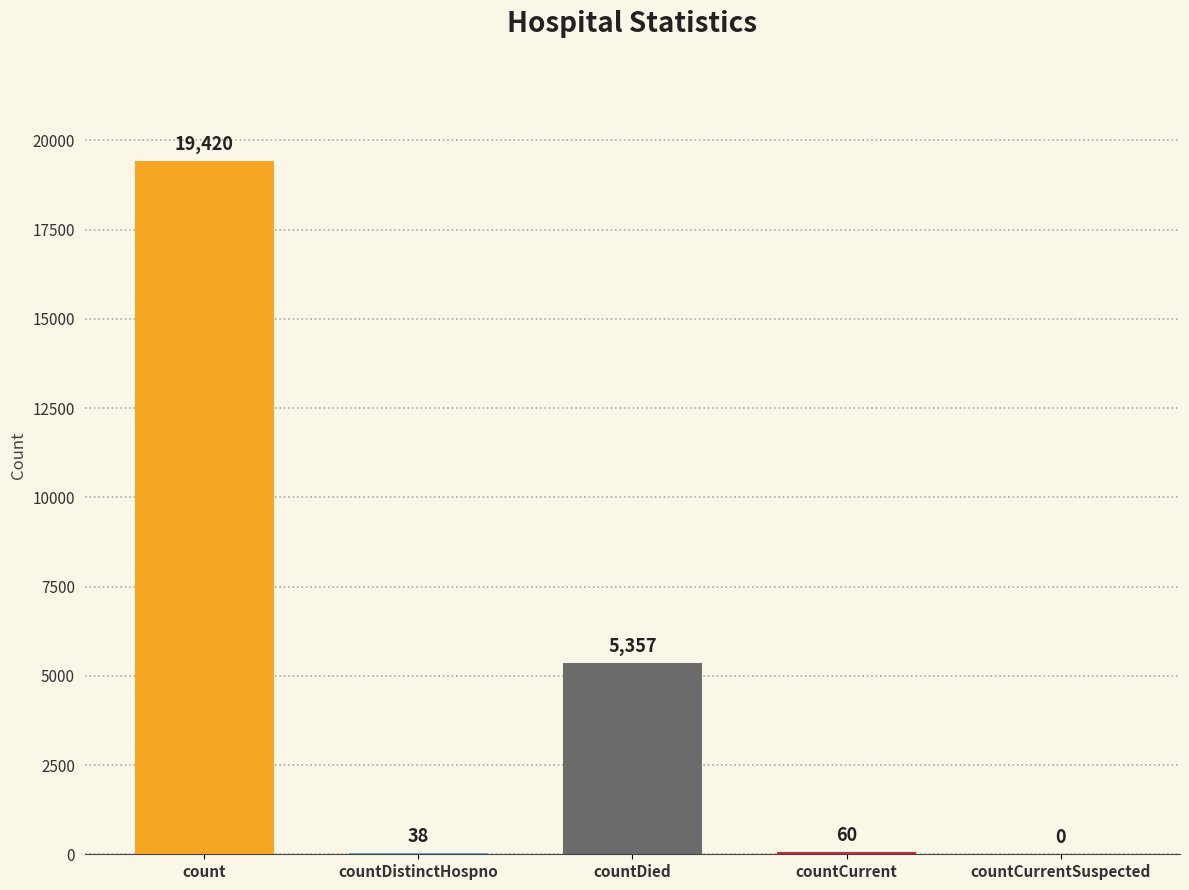

At which label does the data first exceed 60?

count